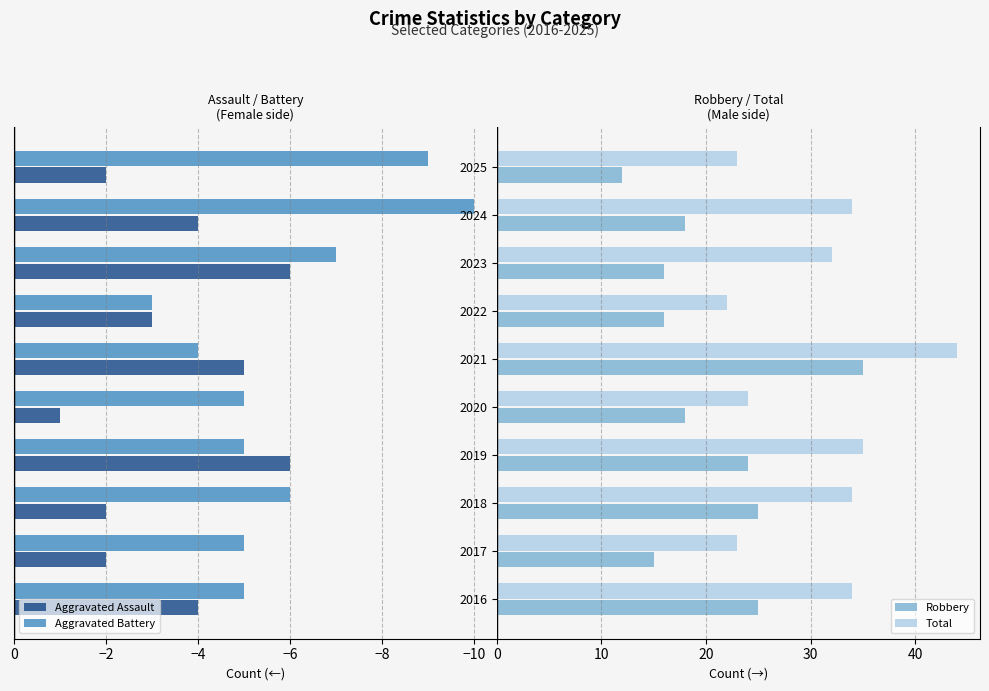

What is the difference between the second highest and minimum values in the Aggravated Assault series?

4